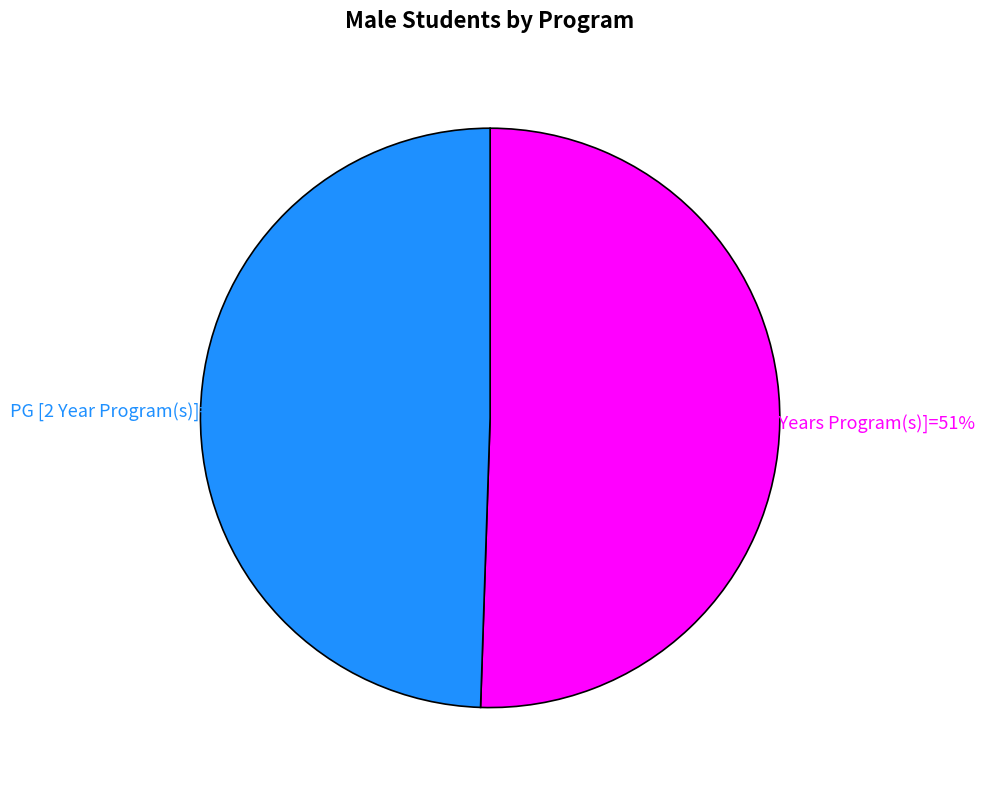

Is there any slice that represents more than half of the pie?

Yes